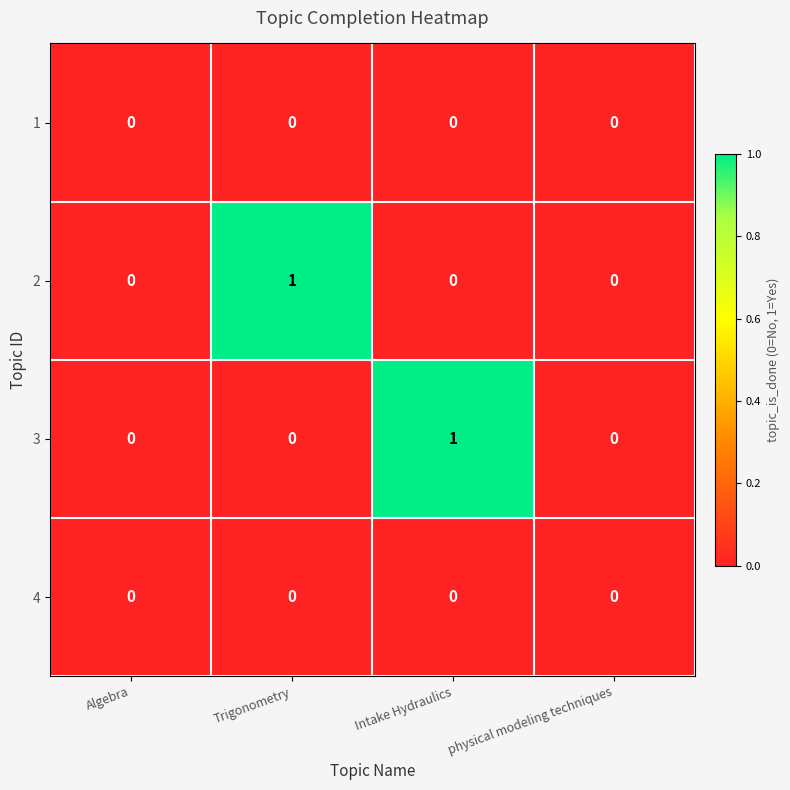

How many series are shown in this chart?

4